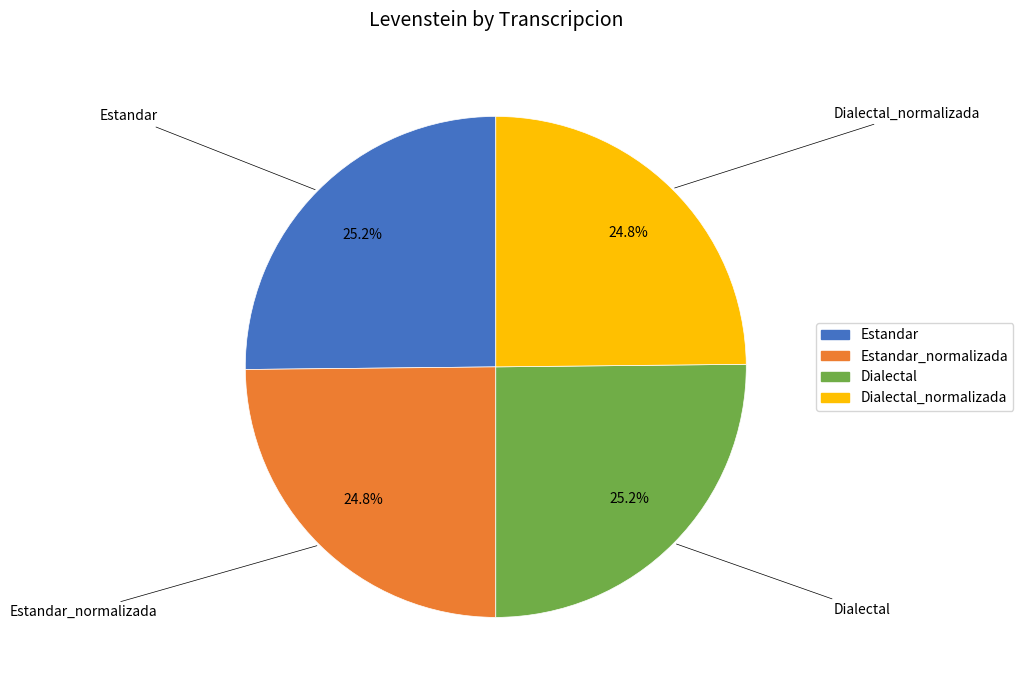

Does any single category account for the majority?

No